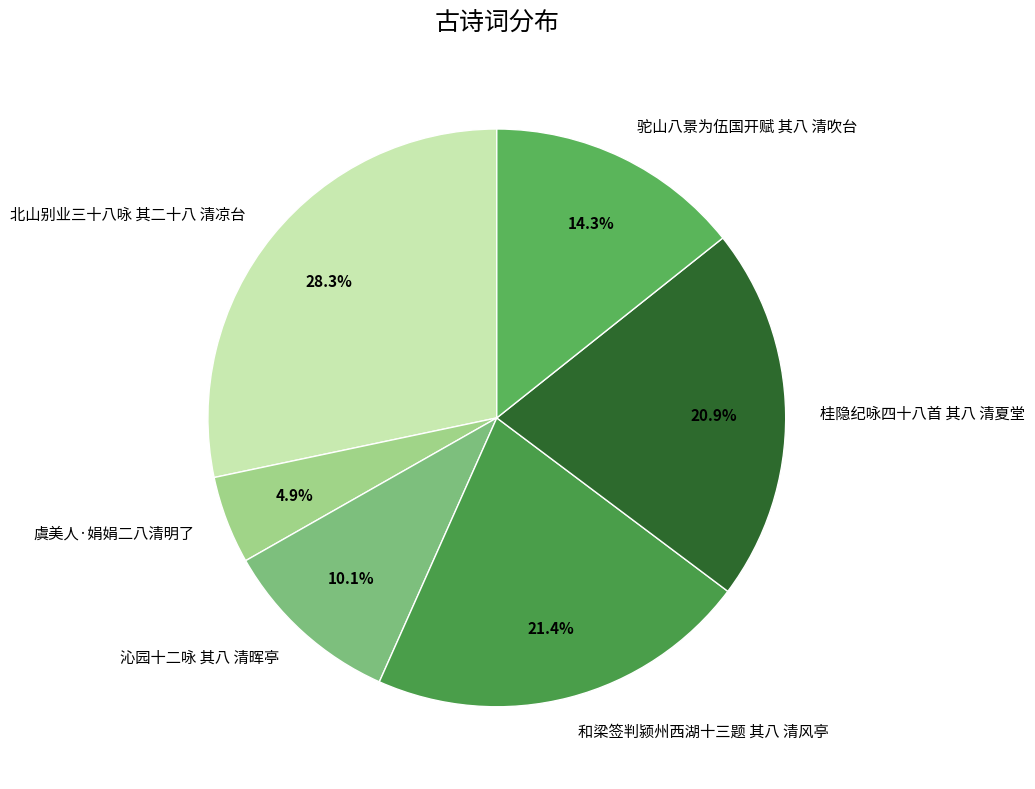

Is it true that 北山别业三十八咏 其二十八 清凉台 is 28% of the pie?

True